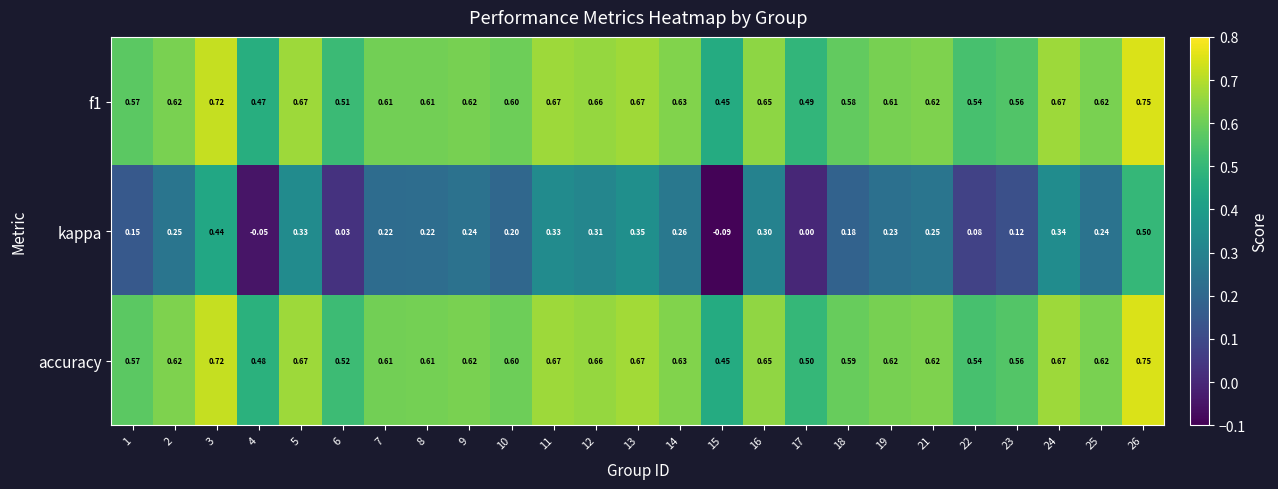

Which series has the widest spread of values?

kappa